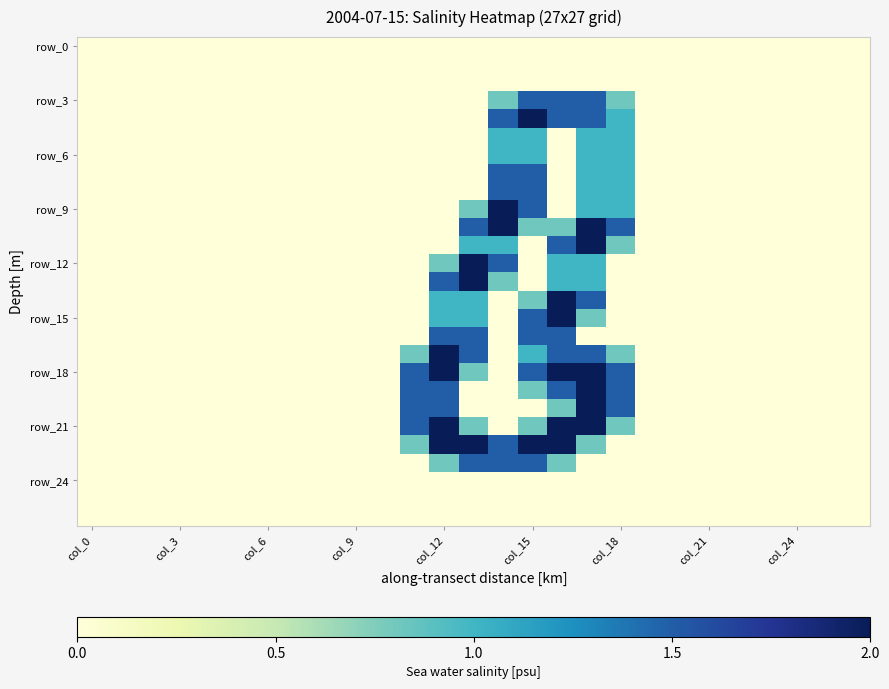

Which series has the largest total across all categories?

row_18